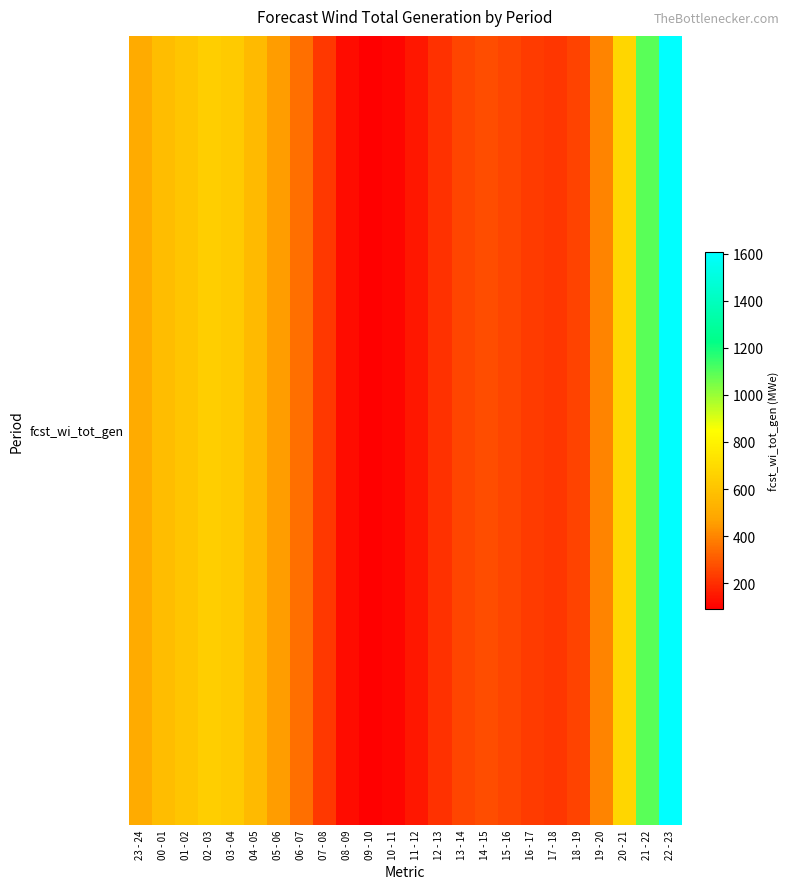

What is the greatest value displayed?

1606